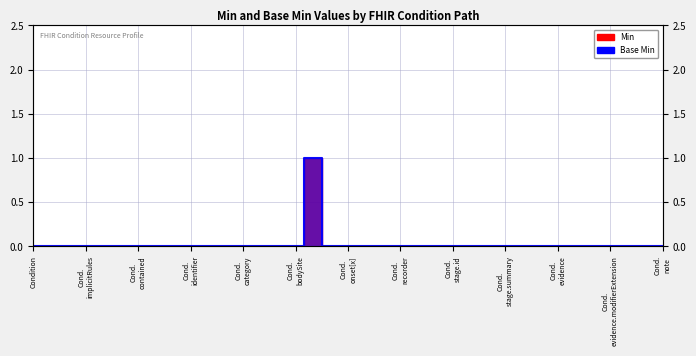

What are all the series names shown in the legend?

Min, Base Min